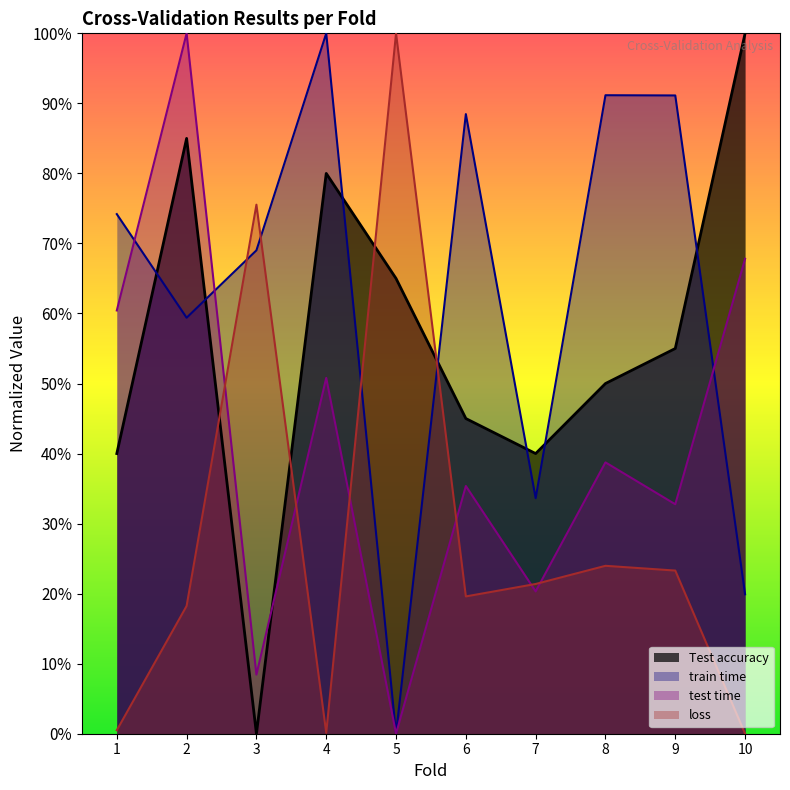

The value of train time at 1 is 0.3. True or false?

False